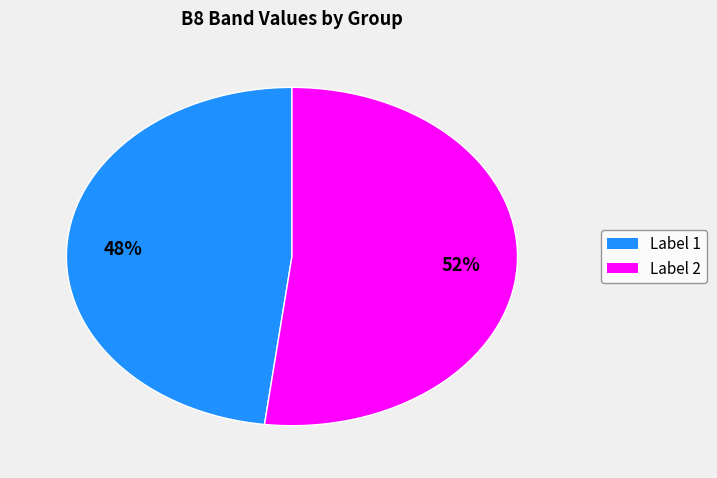

Is there a majority slice in this chart?

Yes